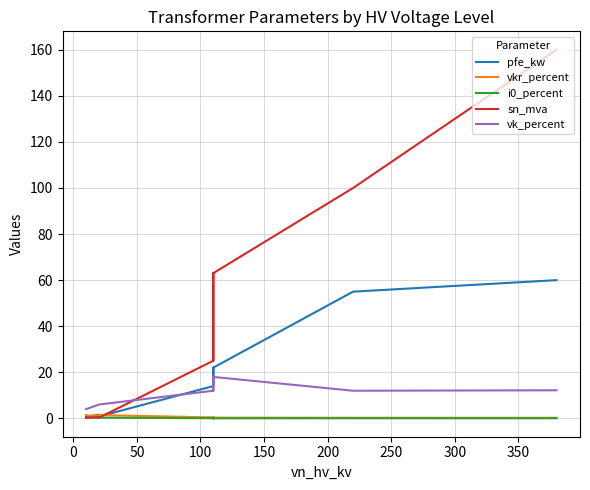

What is the difference between the maximum and minimum values in the sn_mva series?

159.8